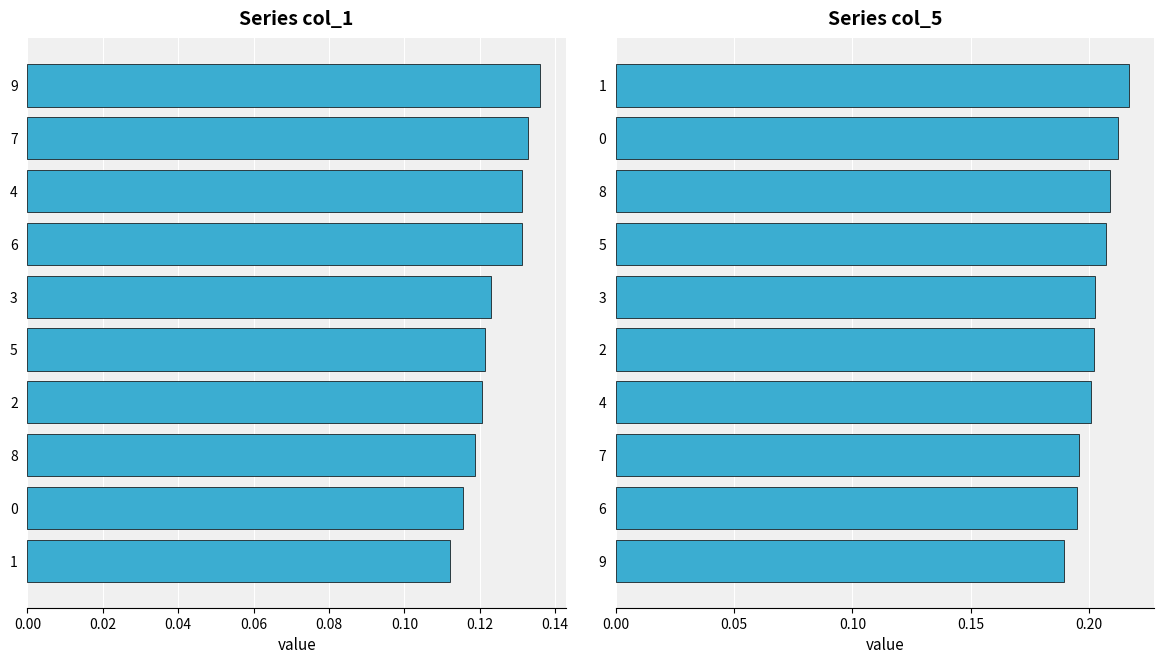

What is the average value of the col_5 series?

0.2